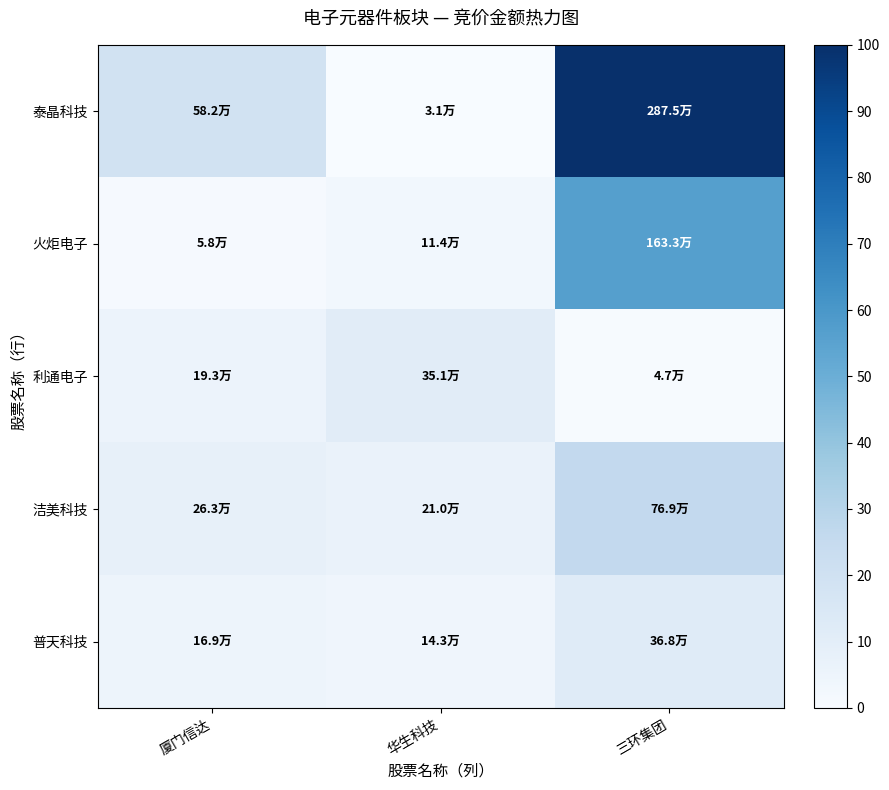

Between 华生科技 and 厦门信达, which is larger?

厦门信达